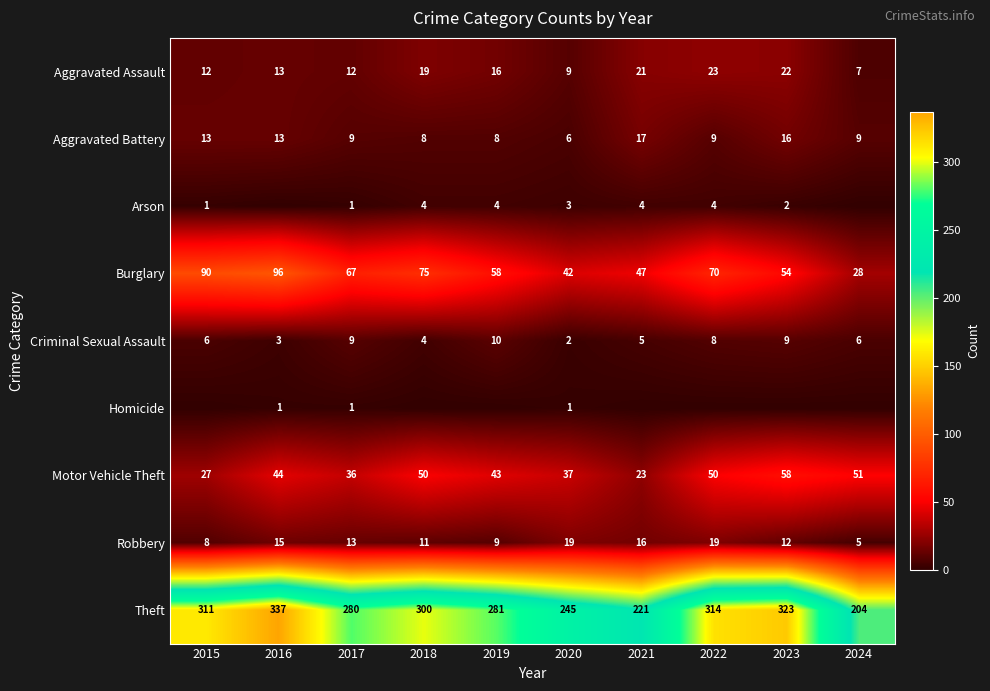

What is the difference between the maximum and minimum values in the Aggravated Battery series?

11